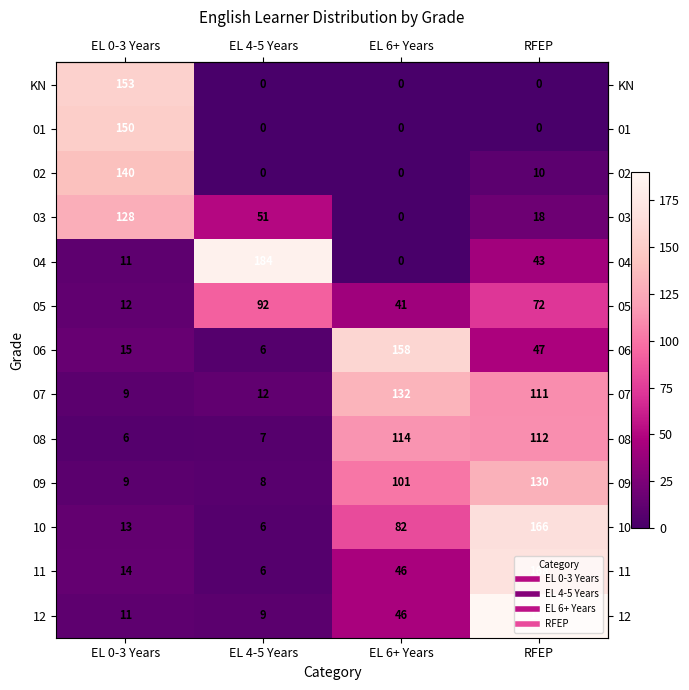

Count the number of data series in this chart.

13